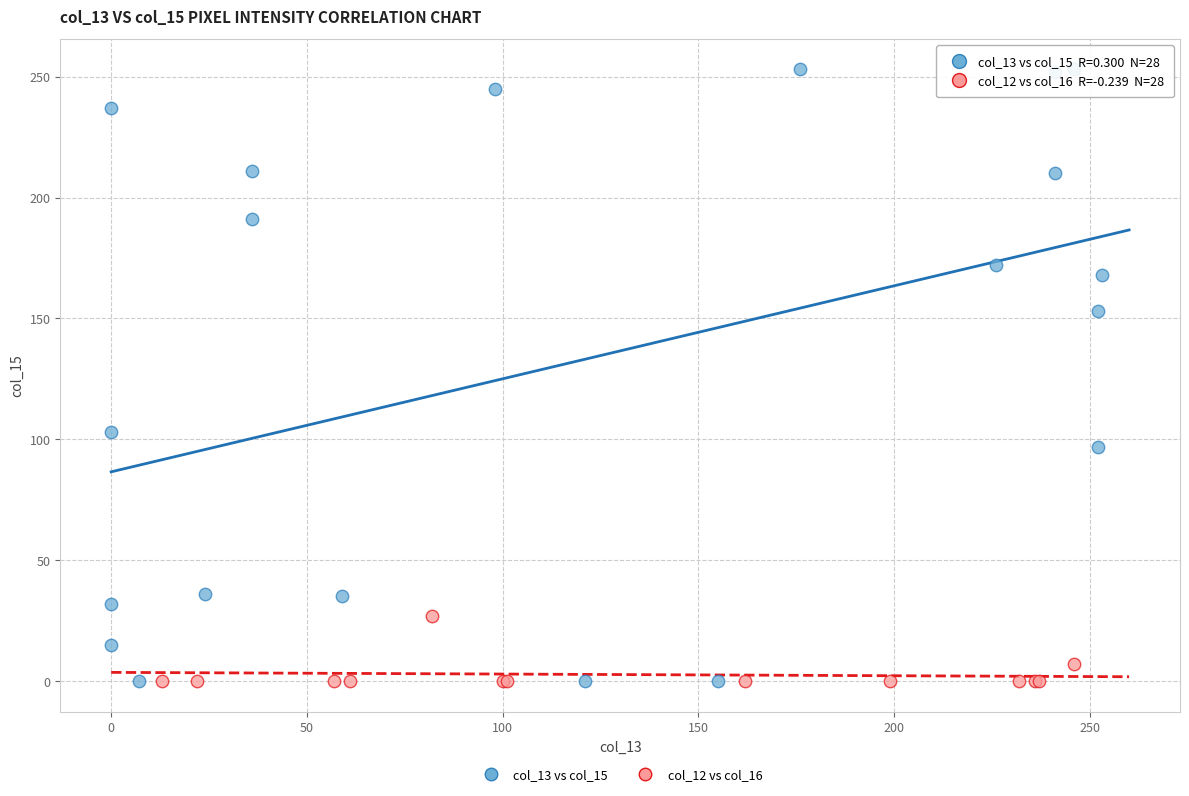

What are all the series names shown in the legend?

col_13 vs col_15, col_12 vs col_16